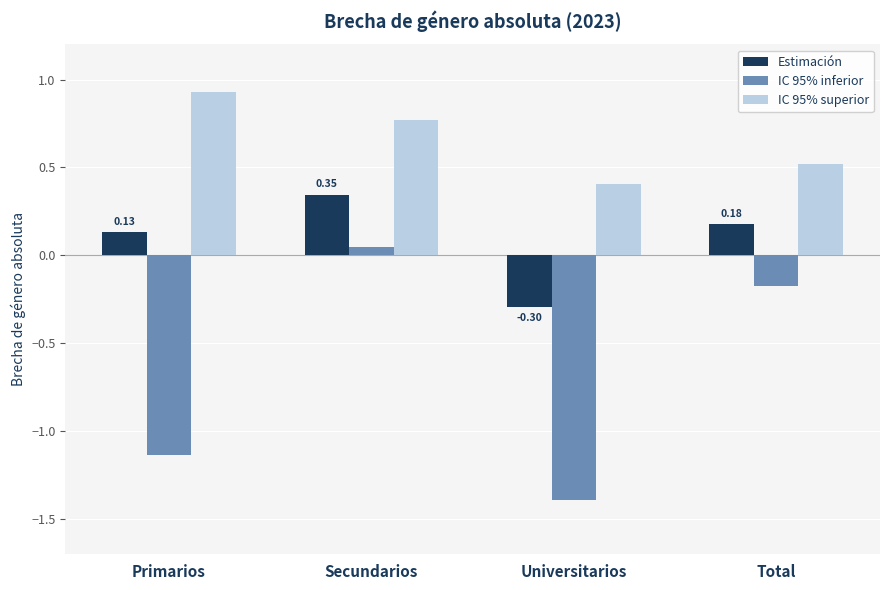

What is the difference between the maximum and second lowest values in the IC 95% inferior series?

1.2